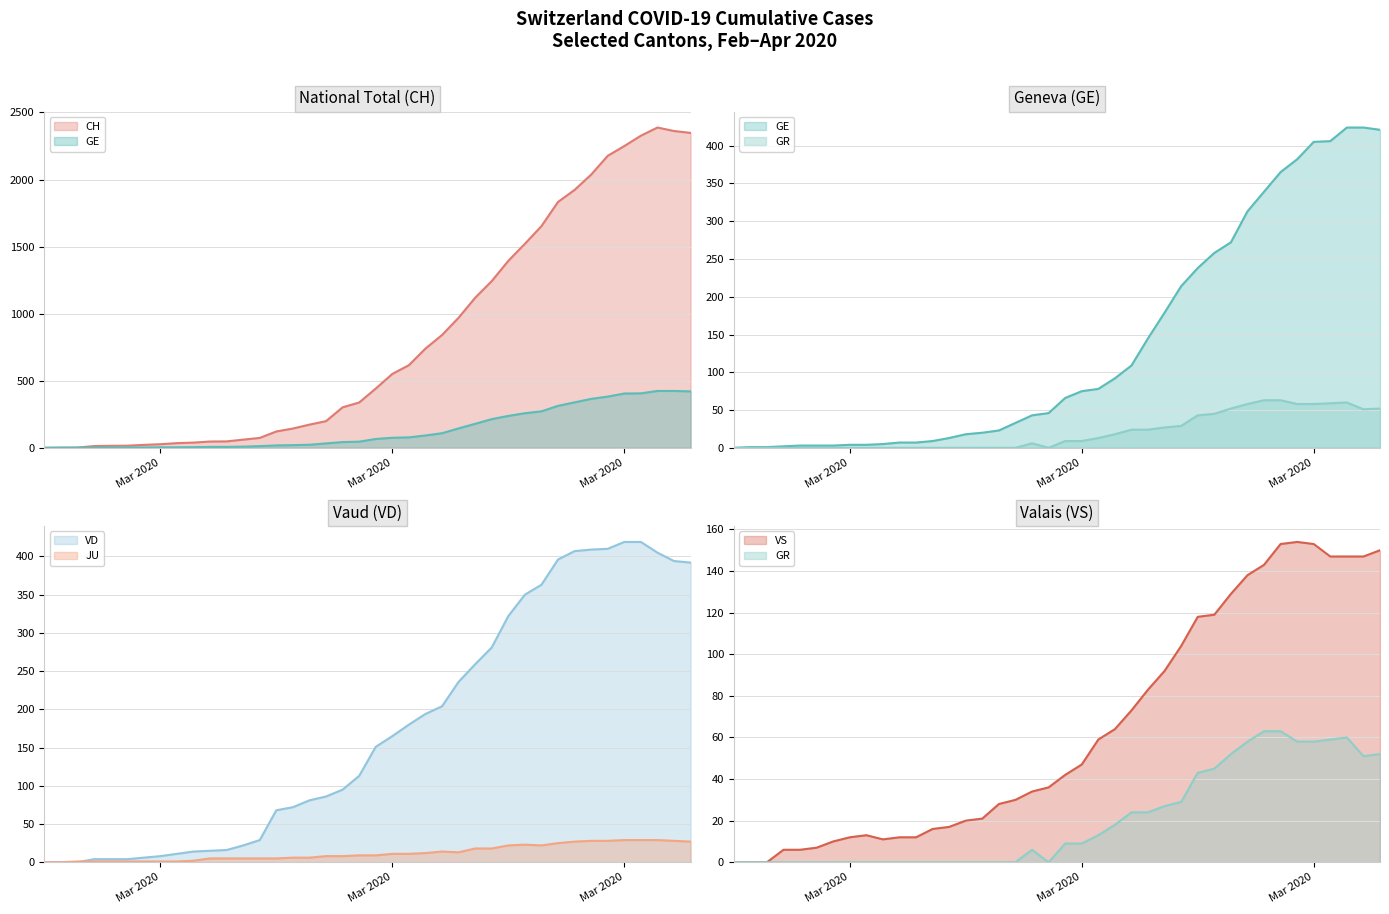

Reading left to right, transcribe all the data shown in this chart.

CH: 0	1	2	13	15	16	22	27	35	39	47	48	61	74	122	144	173	199	302	338	442	551	616	740	841	970	1119	1243	1394	1521	1653	1833	1923	2037	2177	2250	2327	2388	2362	2348
GE: 0	1	1	2	3	3	3	4	4	5	7	7	9	13	18	20	23	33	43	46	66	75	78	92	109	145	179	214	238	258	272	313	339	365	382	405	406	424	424	421
GR: 0	0	0	0	0	0	0	0	0	0	0	0	0	0	0	0	0	0	6	0	9	9	13	18	24	24	27	29	43	45	52	58	63	63	58	58	59	60	51	52
JU: 0	0	1	1	1	1	1	1	1	2	5	5	5	5	5	6	6	8	8	9	9	11	11	12	14	13	18	18	22	23	22	25	27	28	28	29	29	29	28	27
VD: 0	0	0	4	4	4	6	8	11	14	15	16	22	29	68	72	81	86	95	113	151	165	180	194	204	236	259	281	322	350	363	396	407	409	410	419	419	405	394	392
VS: 0	0	0	6	6	7	10	12	13	11	12	12	16	17	20	21	28	30	34	36	42	47	59	64	73	83	92	104	118	119	129	138	143	153	154	153	147	147	147	150